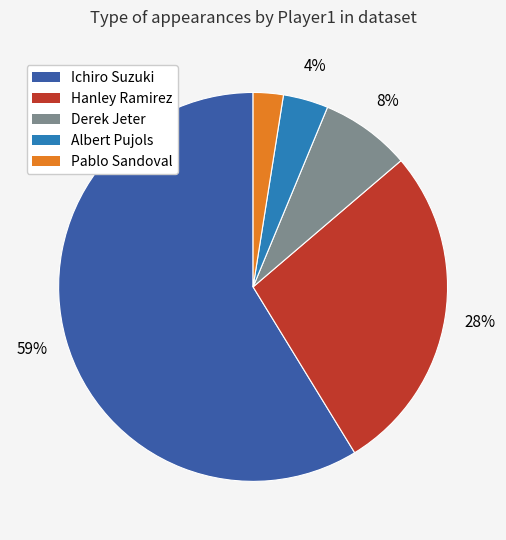

What is the smallest slice in the pie chart?

Pablo Sandoval